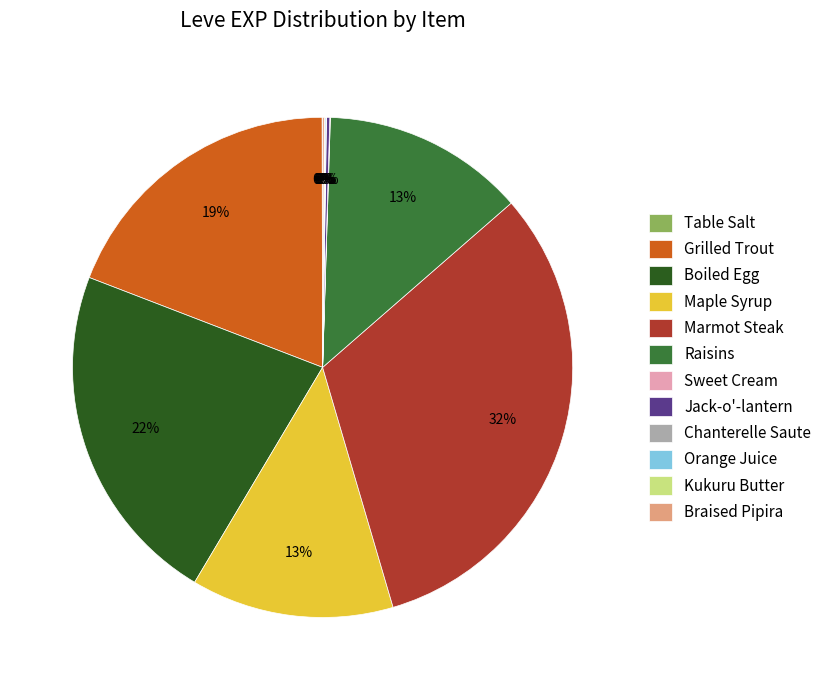

What is the largest slice in the pie chart?

Marmot Steak